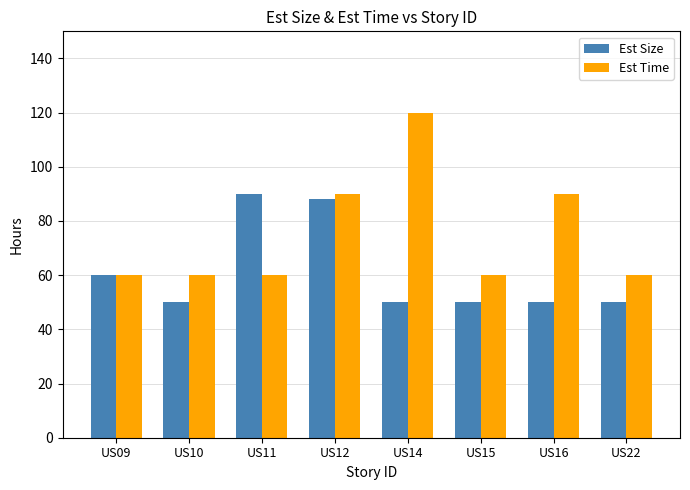

Which series has the largest range (max minus min)?

Est Time